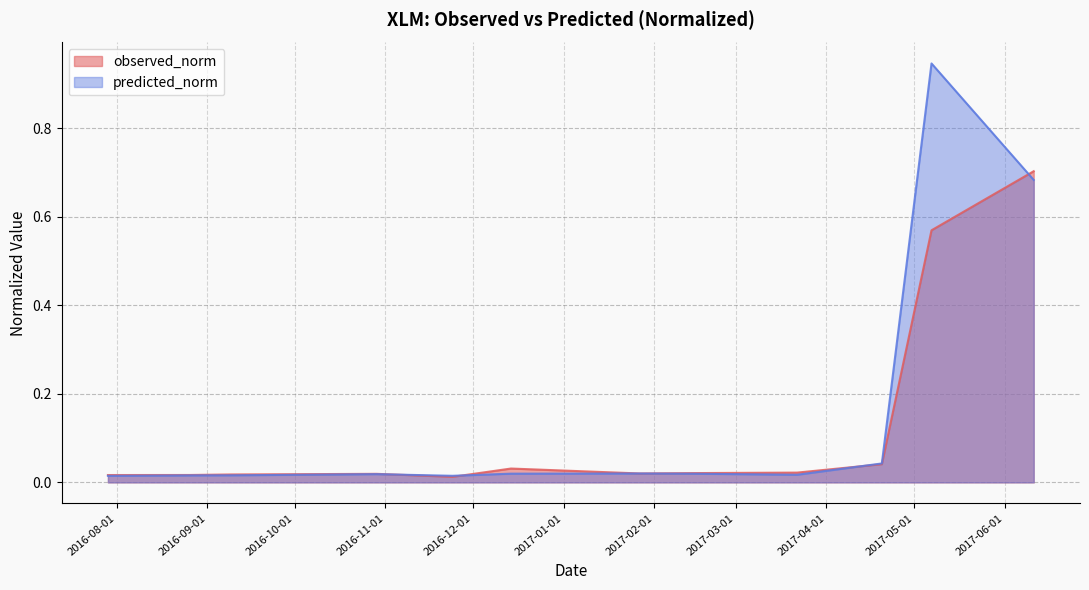

In predicted_norm, how many points are lower than both neighbors (excluding endpoints)?

2